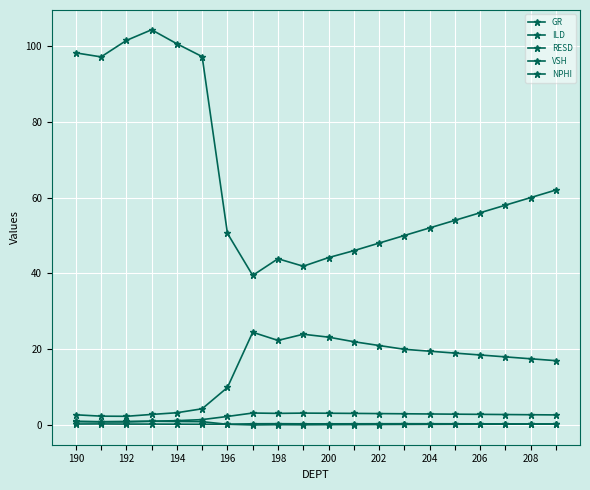

In NPHI, how many points are higher than both neighbors (excluding endpoints)?

3